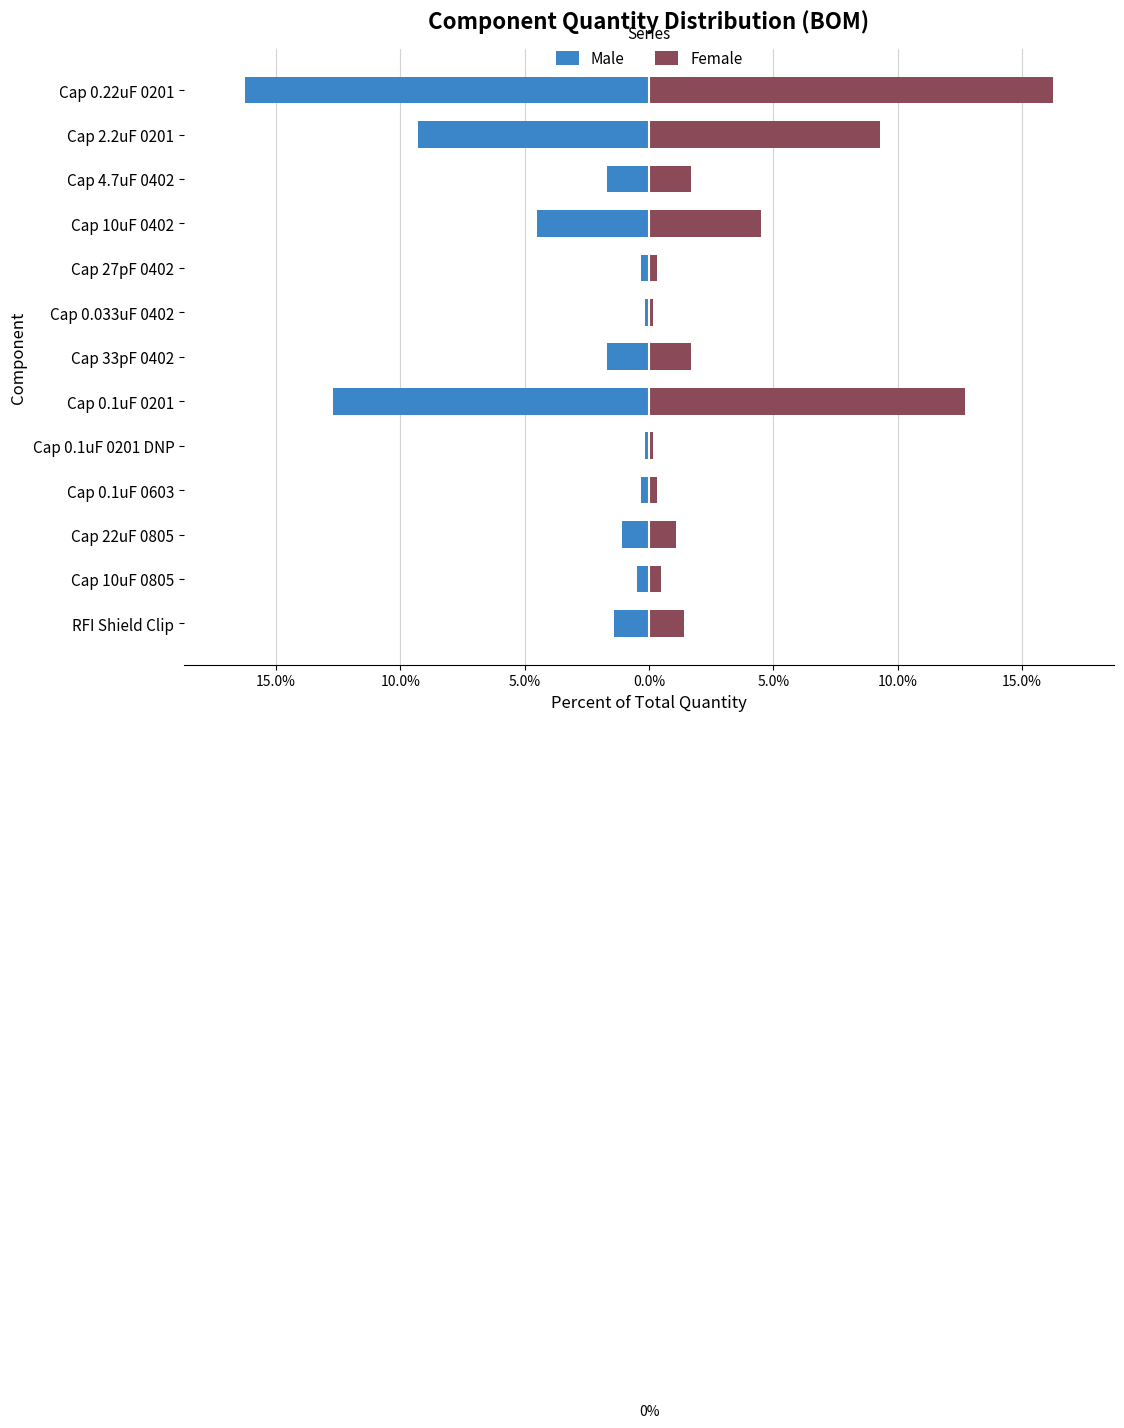

Reading right to left, list all the values displayed in this chart.

Male: -16.3	-9.3	-1.7	-4.5	-0.3	-0.2	-1.7	-12.7	-0.2	-0.3	-1.1	-0.5	-1.4
Female: 16.3	9.3	1.7	4.5	0.3	0.2	1.7	12.7	0.2	0.3	1.1	0.5	1.4